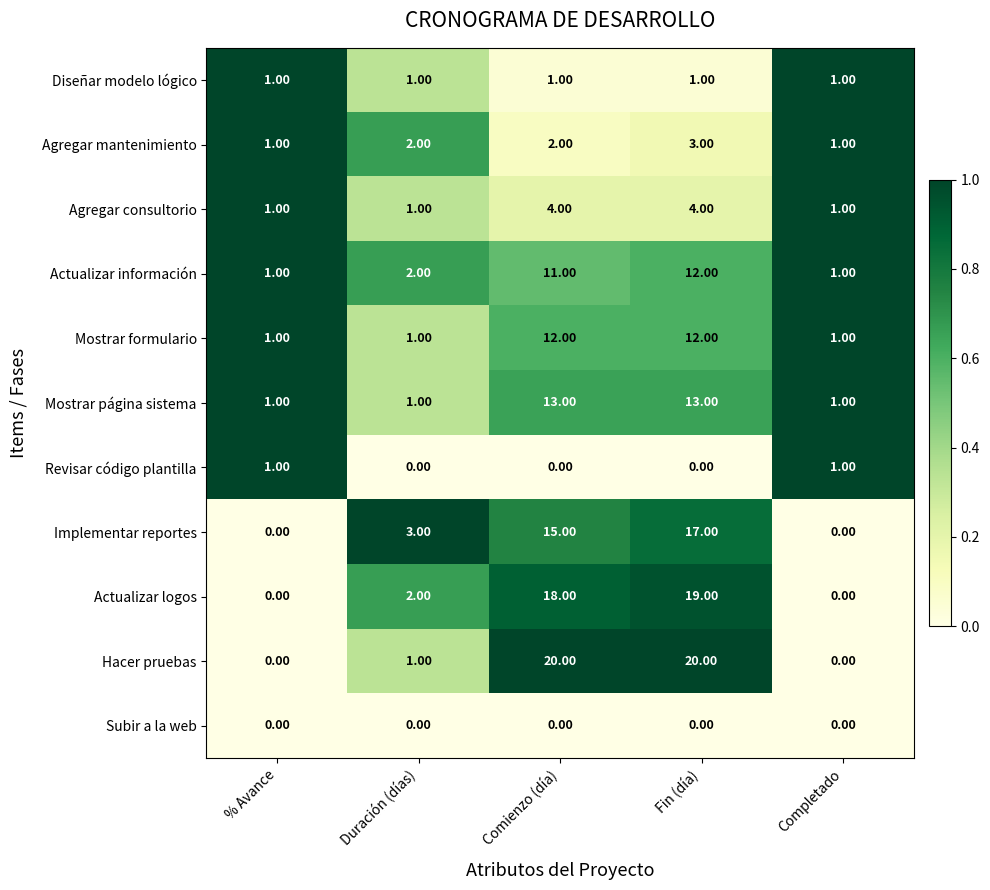

What is the difference between the highest and lowest values at Duración (días)?

3